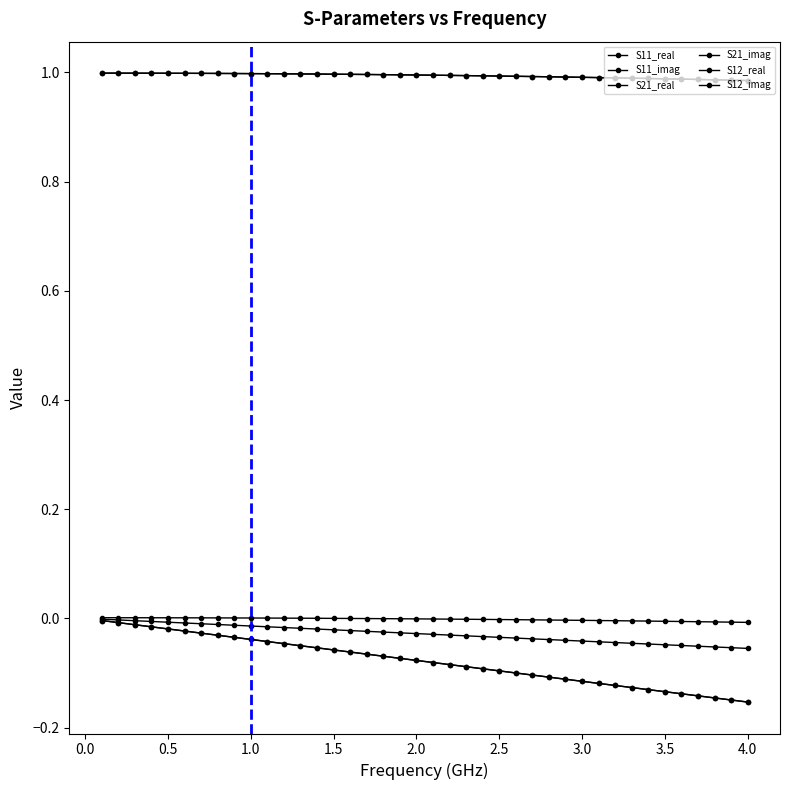

What is the minimum value shown in the chart?

-0.2